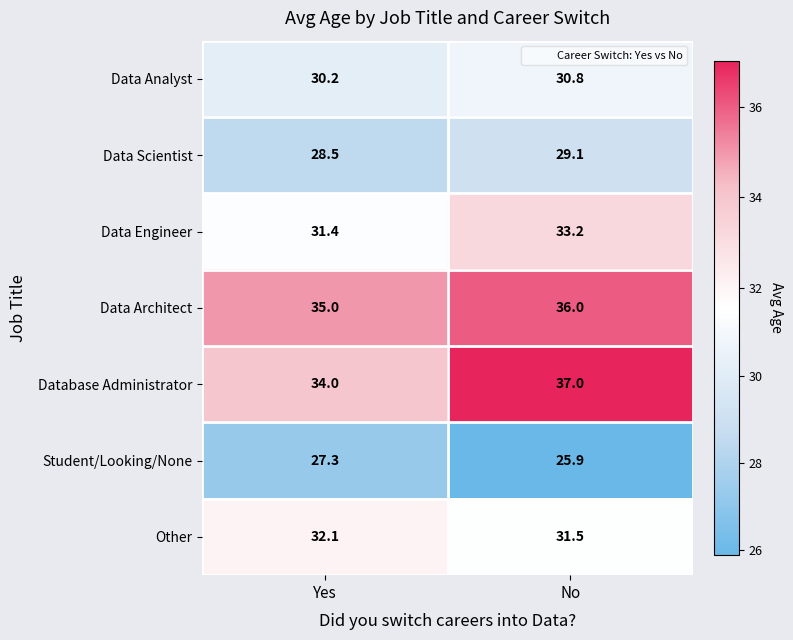

List the series in order of their peak value, highest first.

Database Administrator, Data Architect, Data Engineer, Other, Data Analyst, Data Scientist, Student/Looking/None